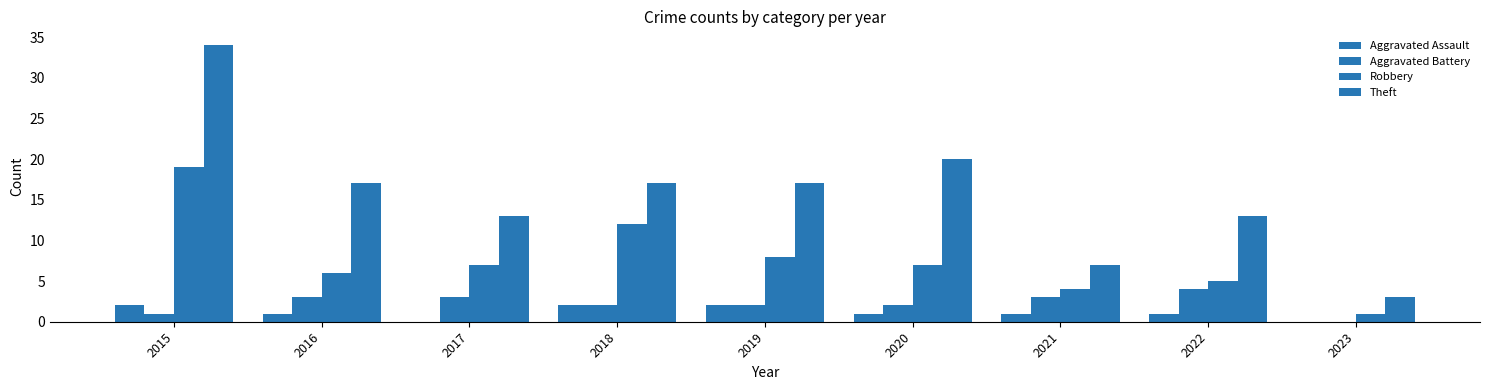

How many groups of bars are there?

9